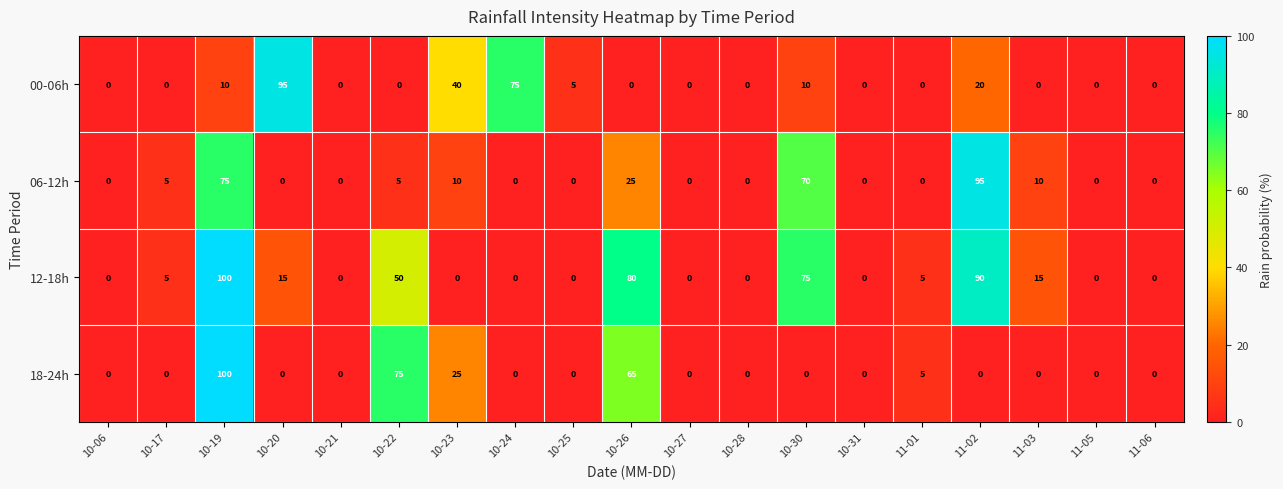

At how many categories does at least one series exceed 98?

1